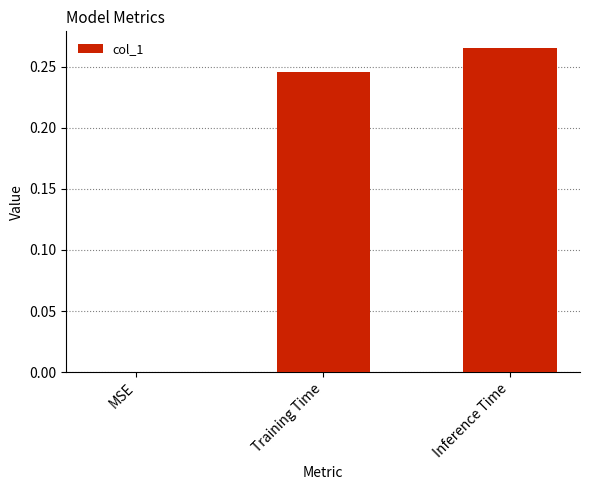

How many values are between 0 and 1?

3